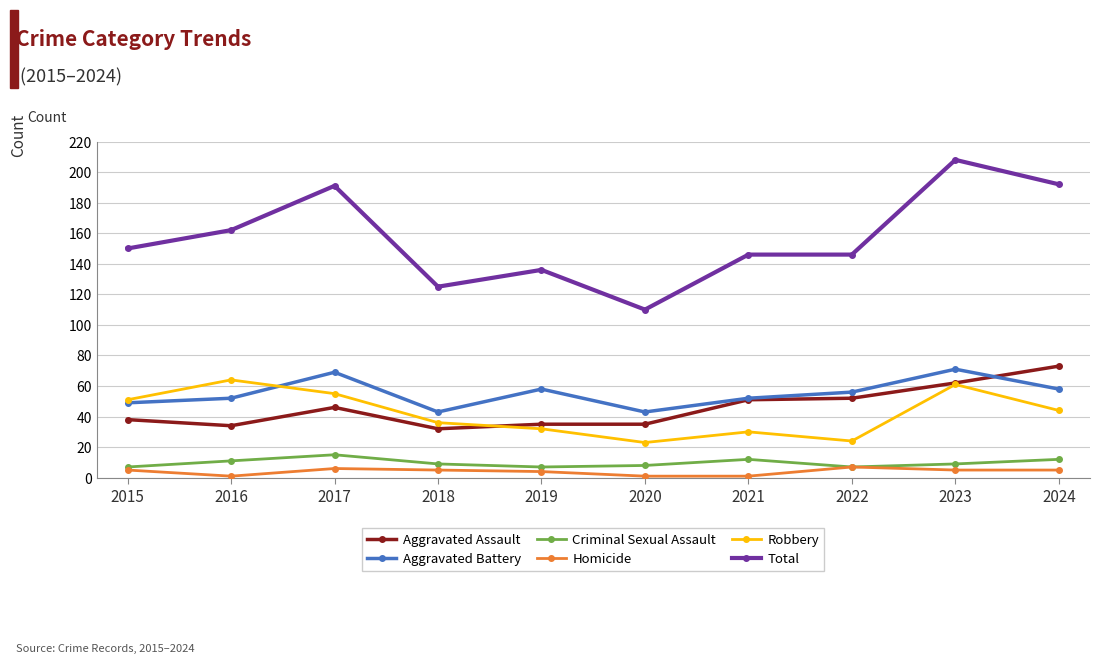

Which series has the widest spread of values?

Total